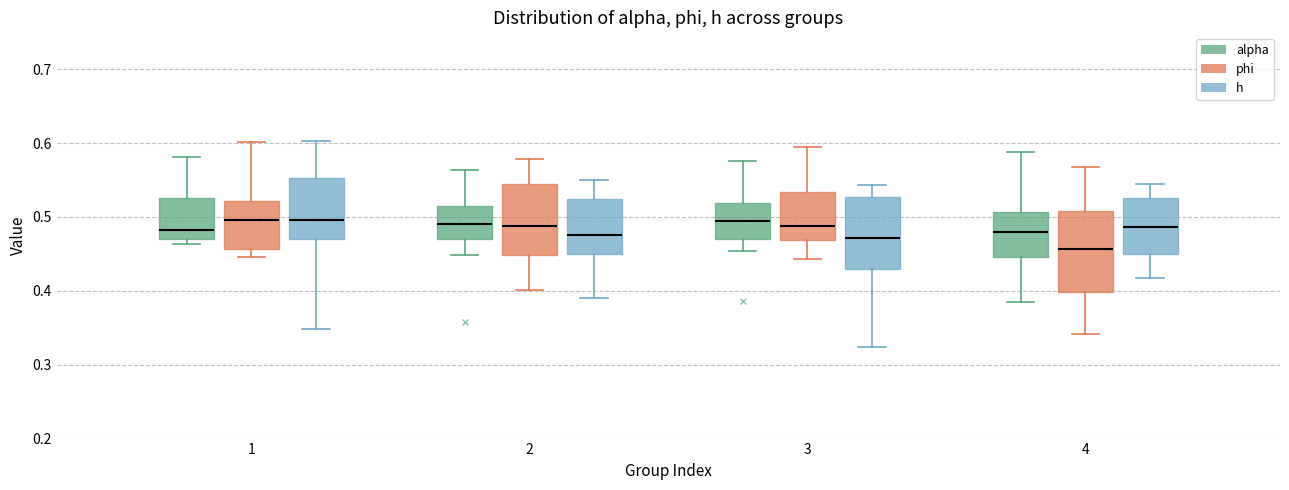

Which box is the tallest, from its lower edge to its upper edge?

4 (phi)